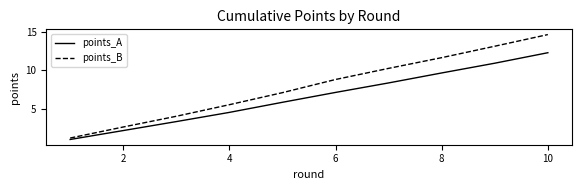

True or false: points_B and points_A intersect in this chart.

False